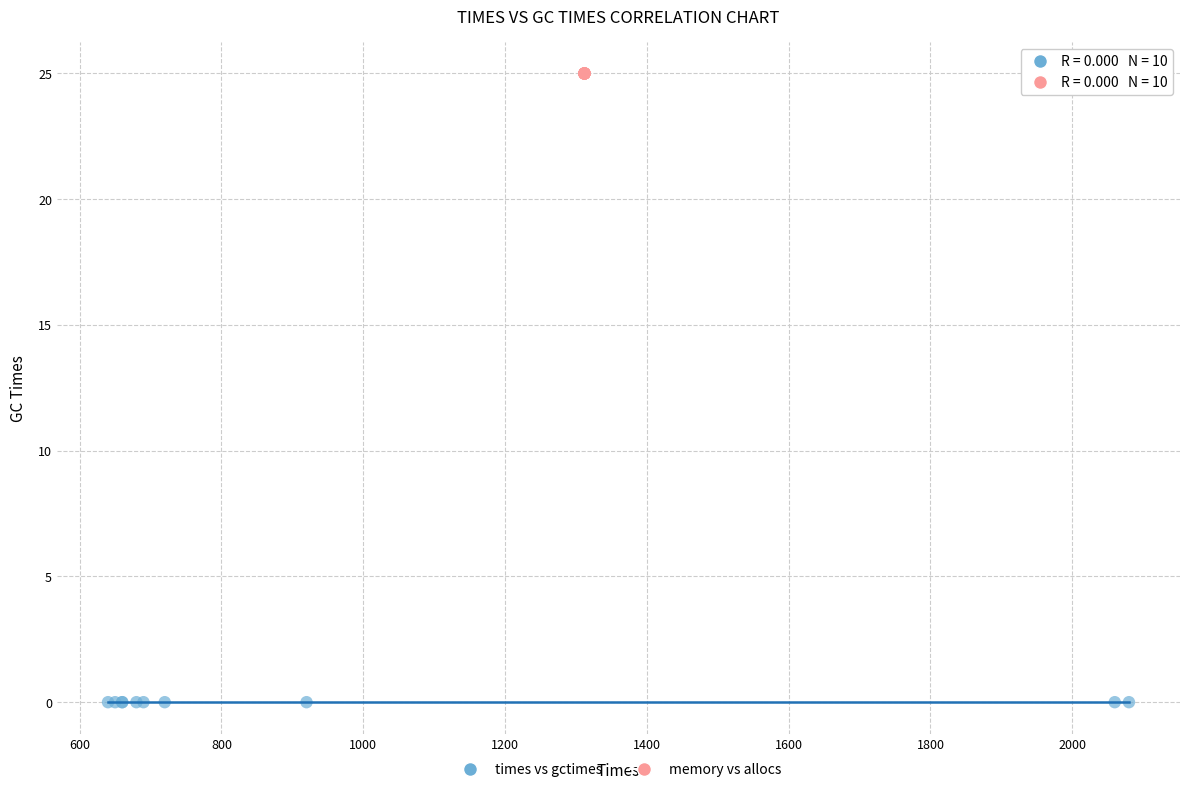

Which series reaches the maximum Y coordinate?

memory vs allocs